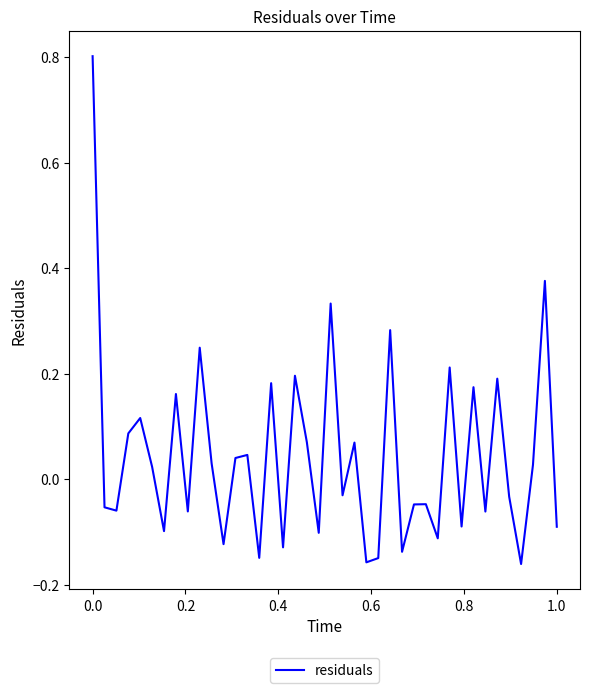

What is the maximum value shown in the chart?

0.8